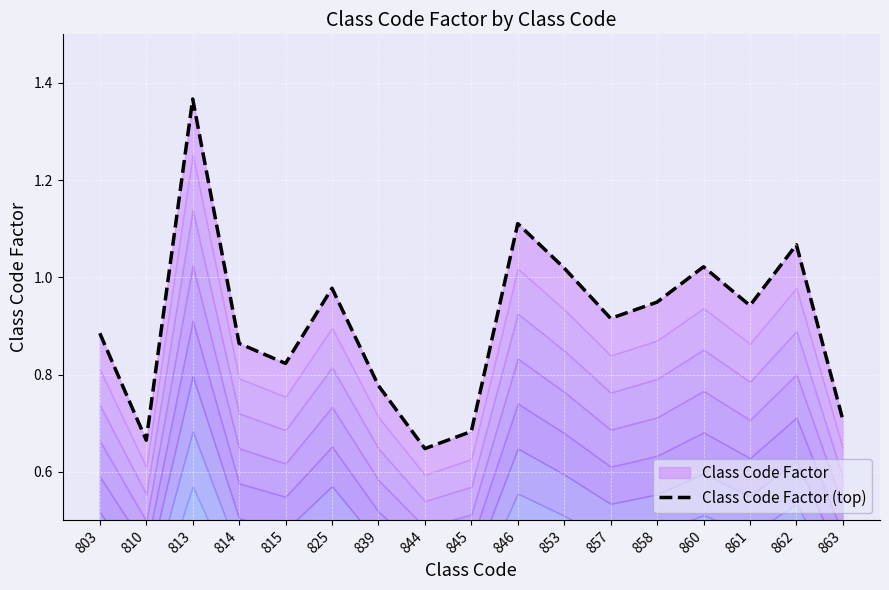

What is the smallest value displayed?

0.6